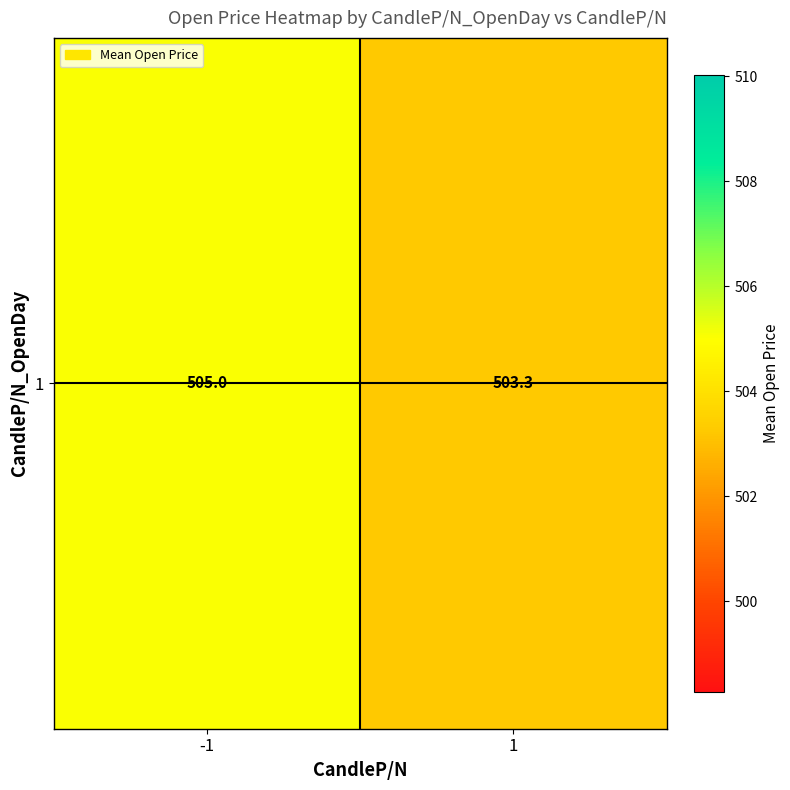

Reading left to right, list all the values displayed in this chart.

505.0	503.3